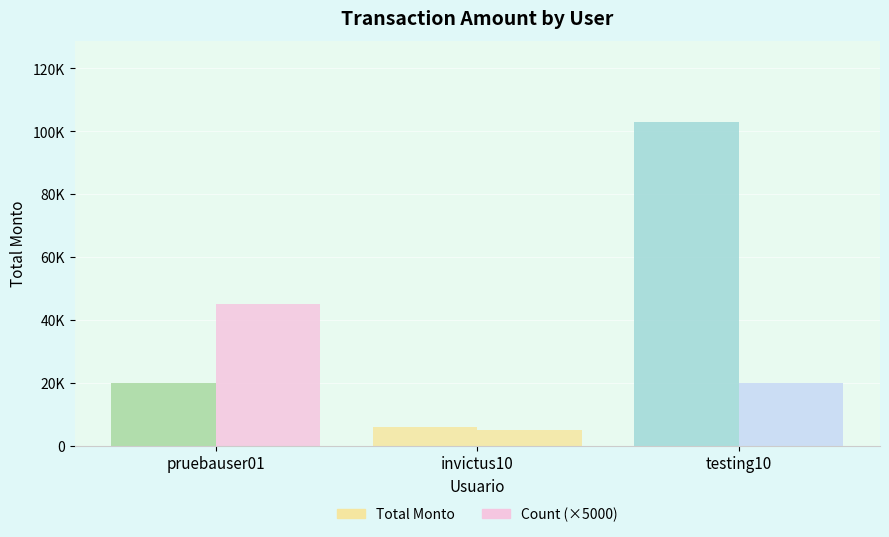

Does the chart contain stacked bars?

No